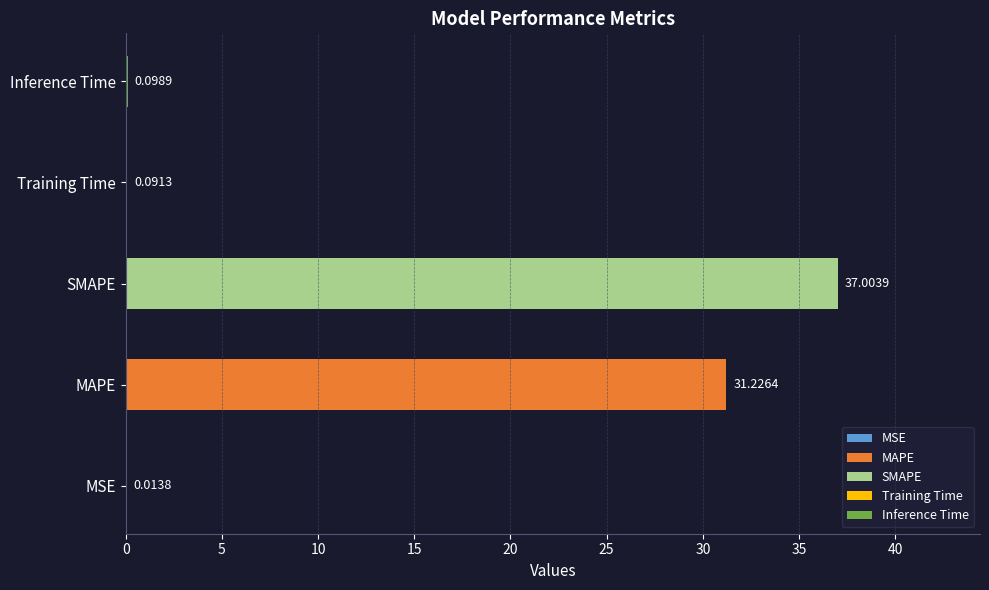

Which has a higher value, Training Time or MAPE?

MAPE